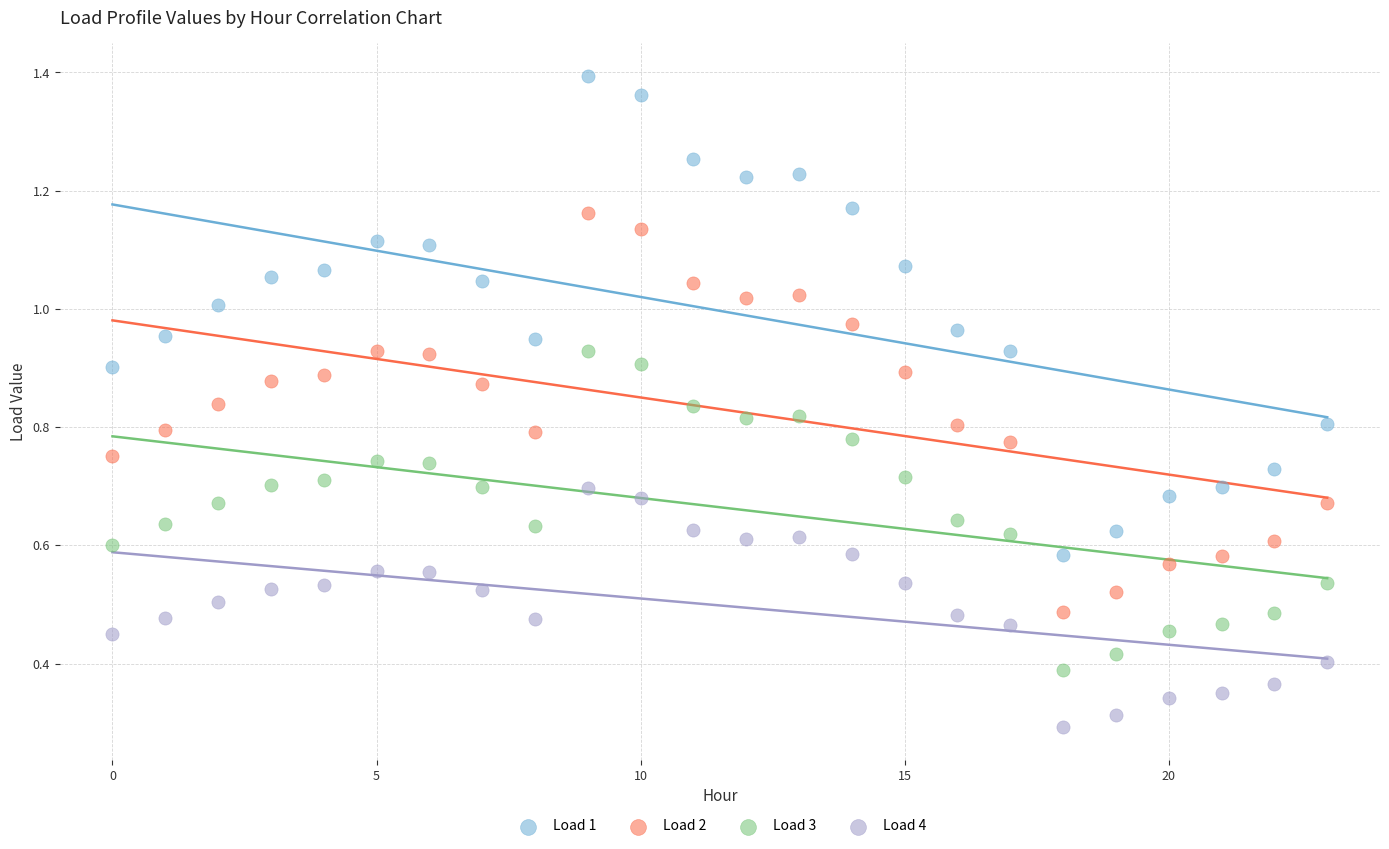

Which series reaches the minimum Y coordinate?

Load 4